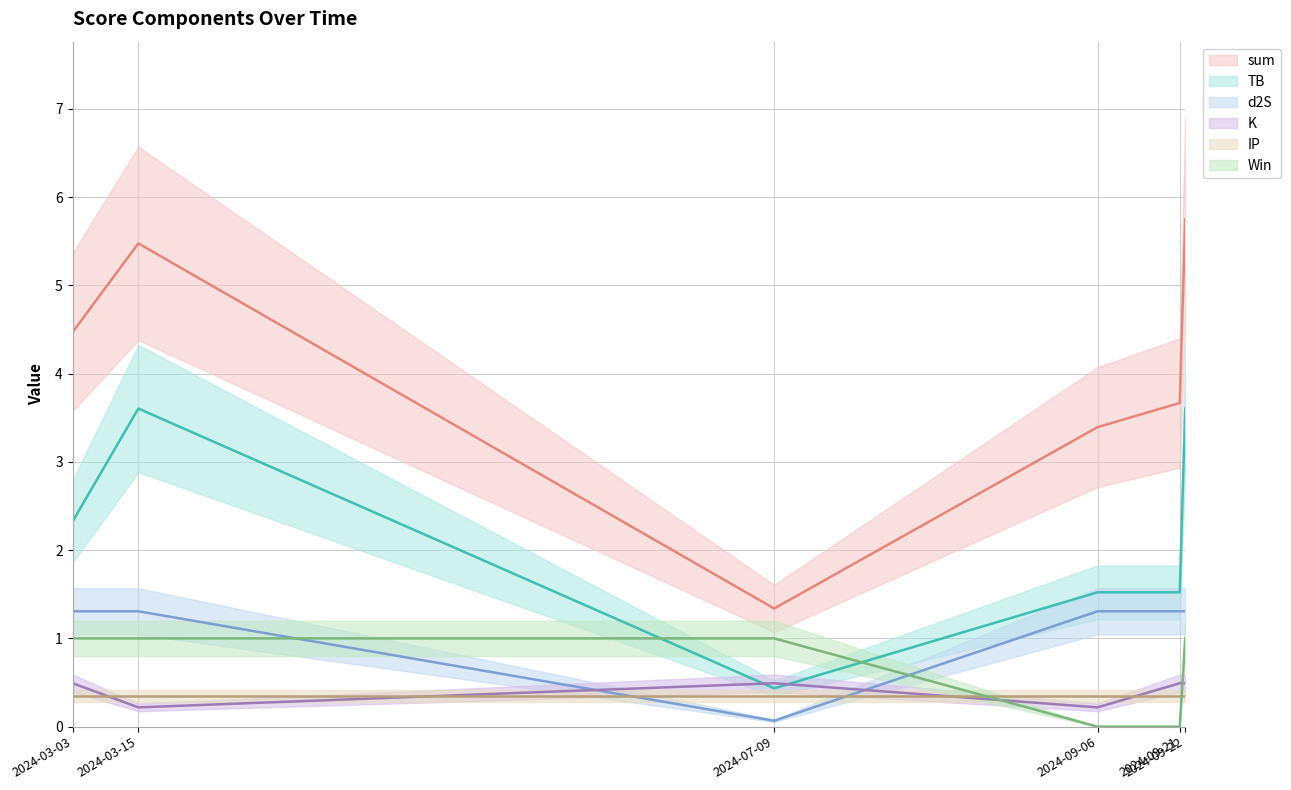

What is the label of the 2nd point from the right?

2024-09-21